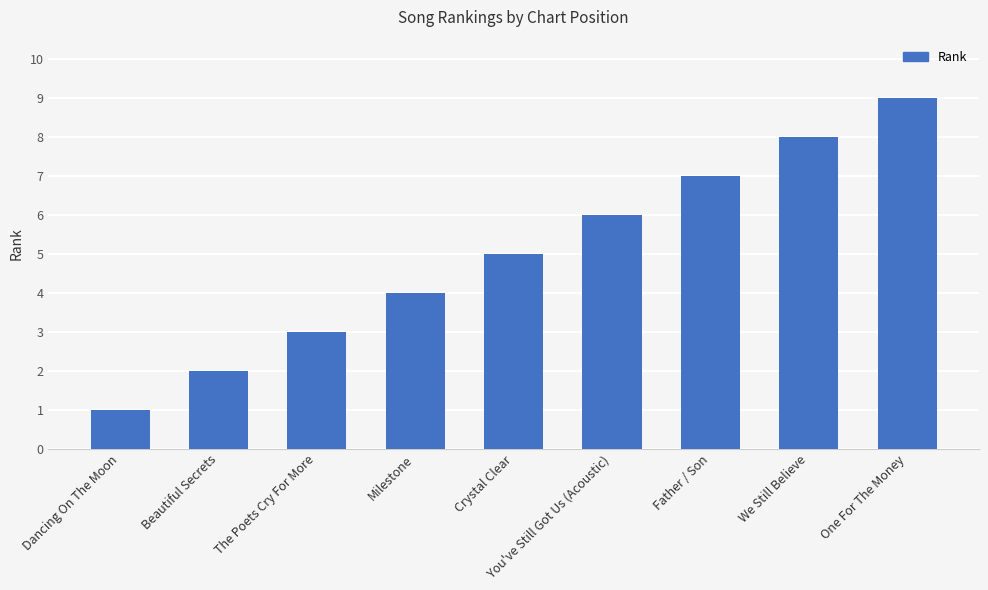

Is it true that the value at We Still Believe is 8?

True